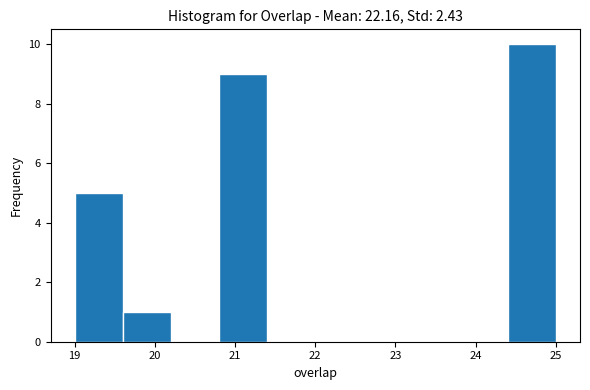

Reading left to right, transcribe this chart: for each bar, give the range it covers on the x-axis and its height. The values are not printed on the chart, so give them approximately, as read against the axis.

19.0 to 19.6: 5
19.6 to 20.2: 1
20.2 to 20.8: 0
20.8 to 21.4: 9
21.4 to 22.0: 0
22.0 to 22.6: 0
22.6 to 23.2: 0
23.2 to 23.8: 0
23.8 to 24.4: 0
24.4 to 25.0: 10